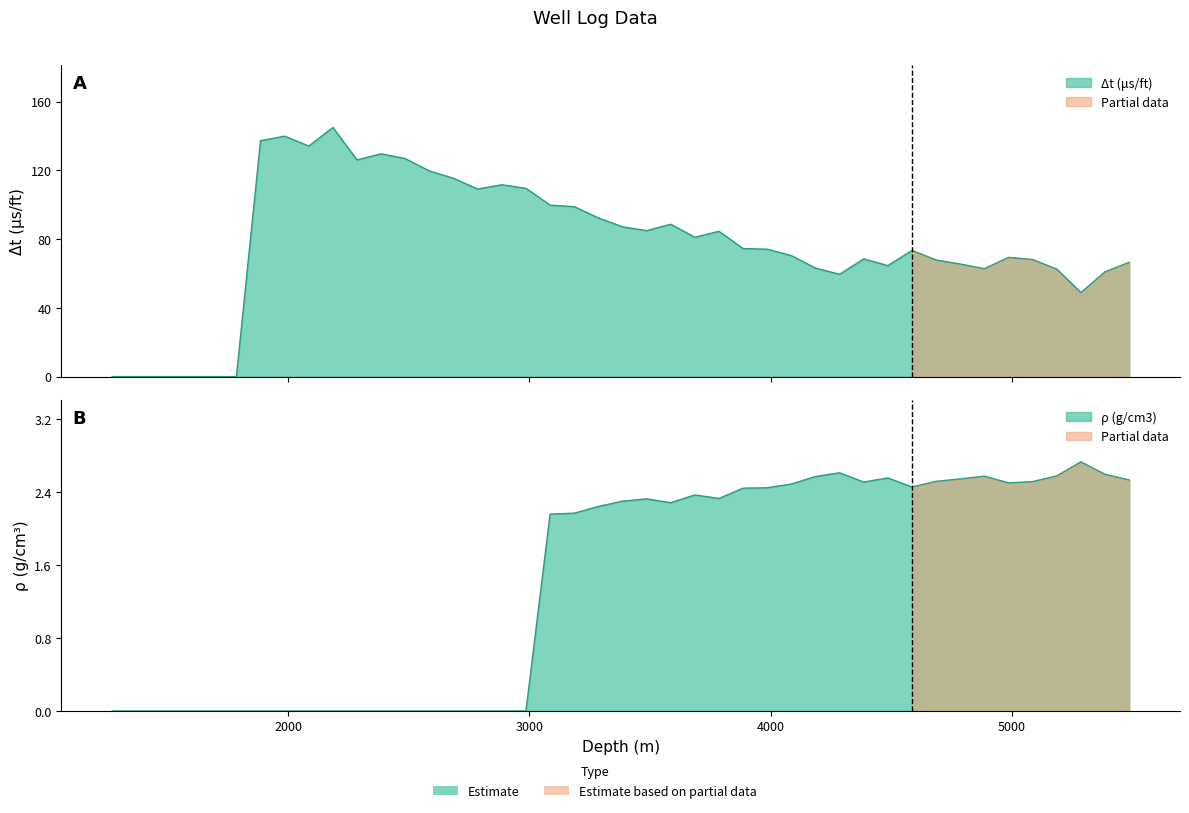

At which category is the sum across all series the highest?

2186